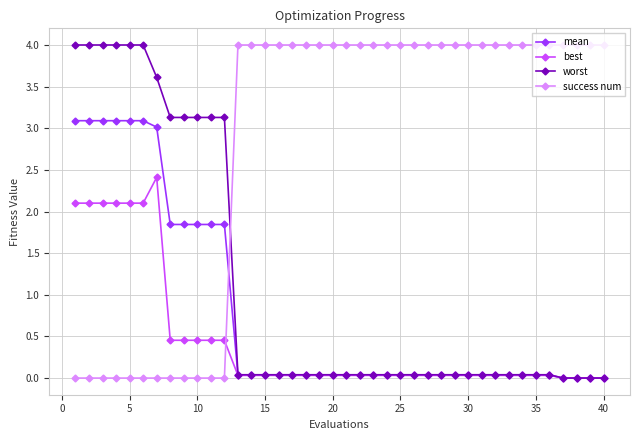

At how many categories does at least one series exceed 1?

40